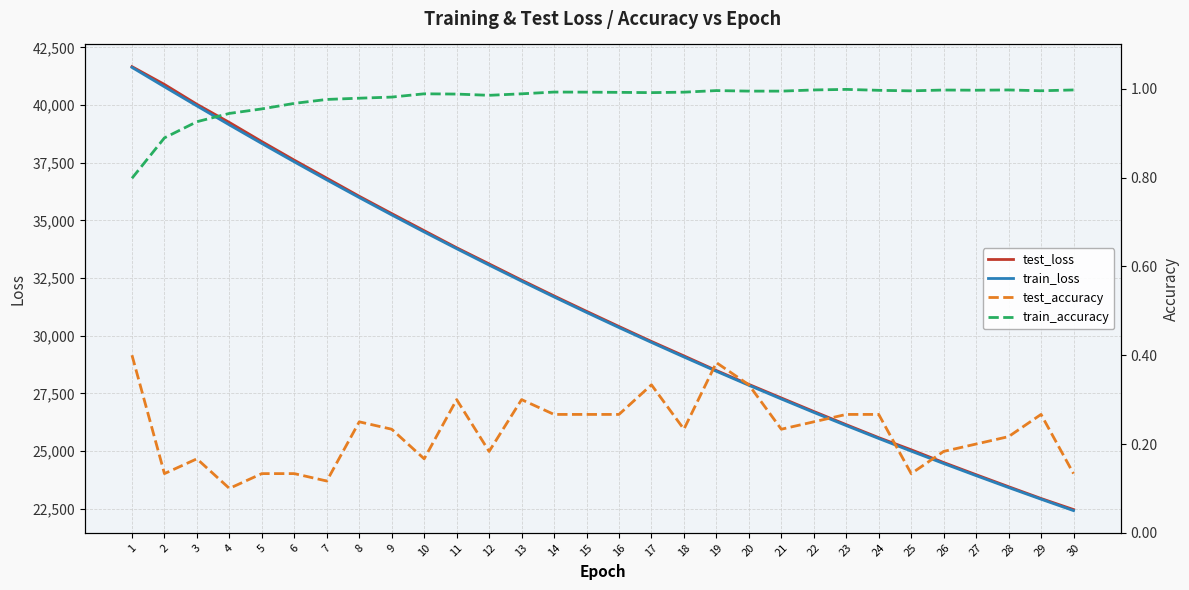

Which label corresponds to the largest value in the chart?

1